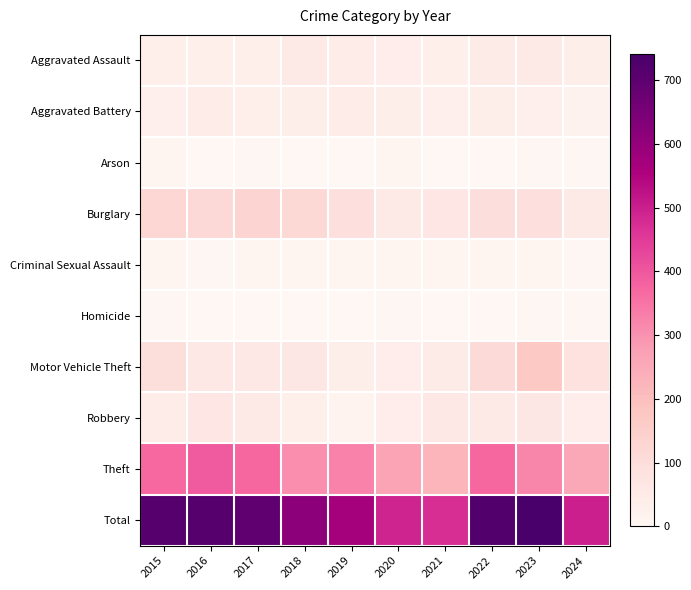

Rank the series at 2018 from lowest to highest value.

Homicide, Arson, Criminal Sexual Assault, Robbery, Aggravated Battery, Aggravated Assault, Motor Vehicle Theft, Burglary, Theft, Total